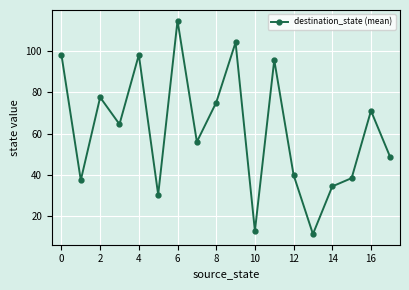

Does the chart display data point markers on the line(s)?

Yes